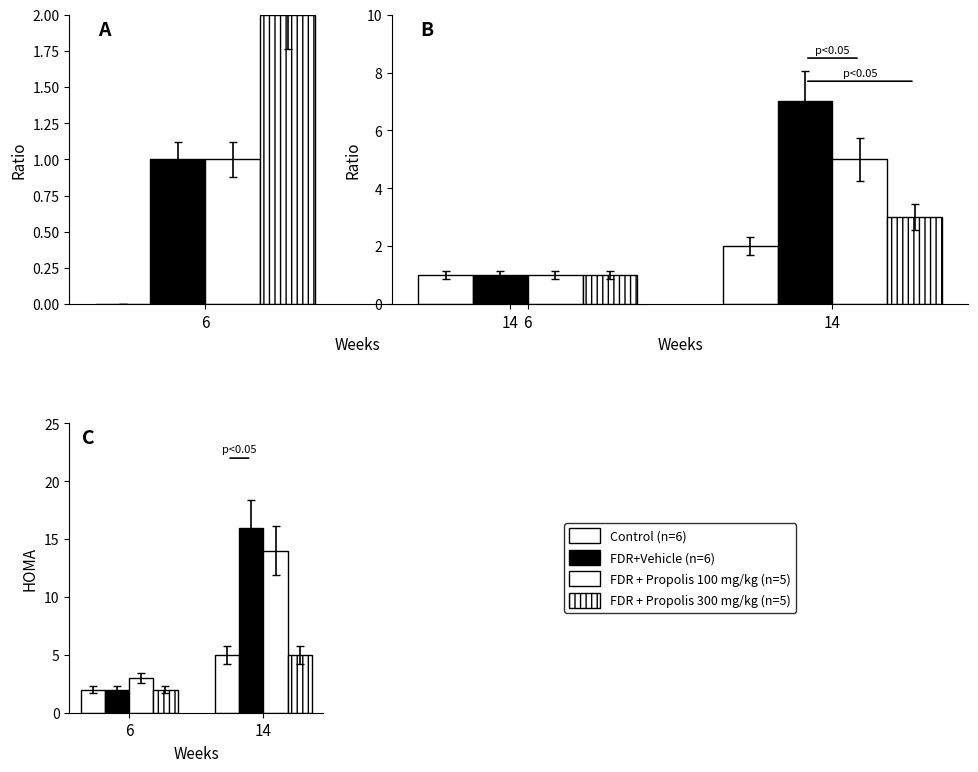

What is the value of the FDR+Vehicle (n=6) bar at the 2nd from the left?

16